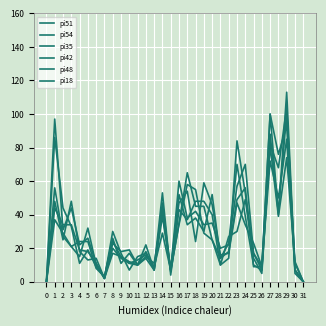

How many lines are shown in the chart?

6